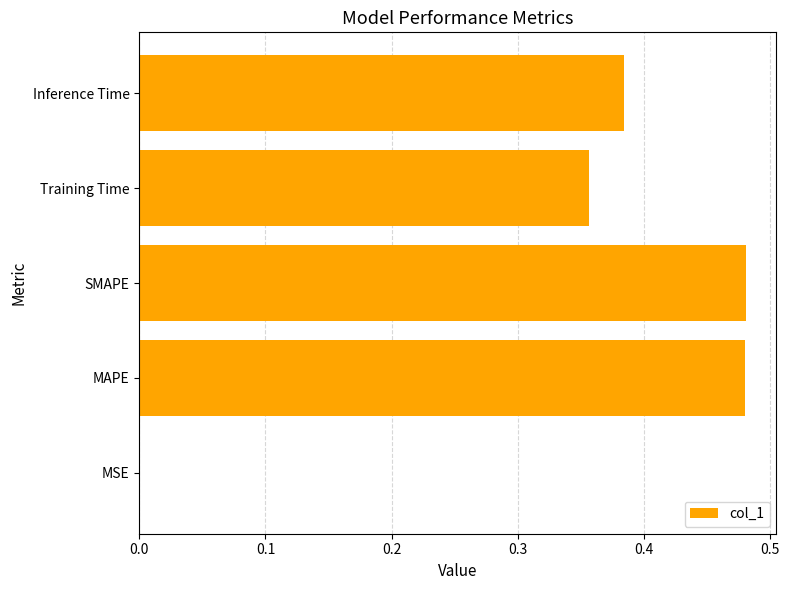

What is the sum of all values?

1.7